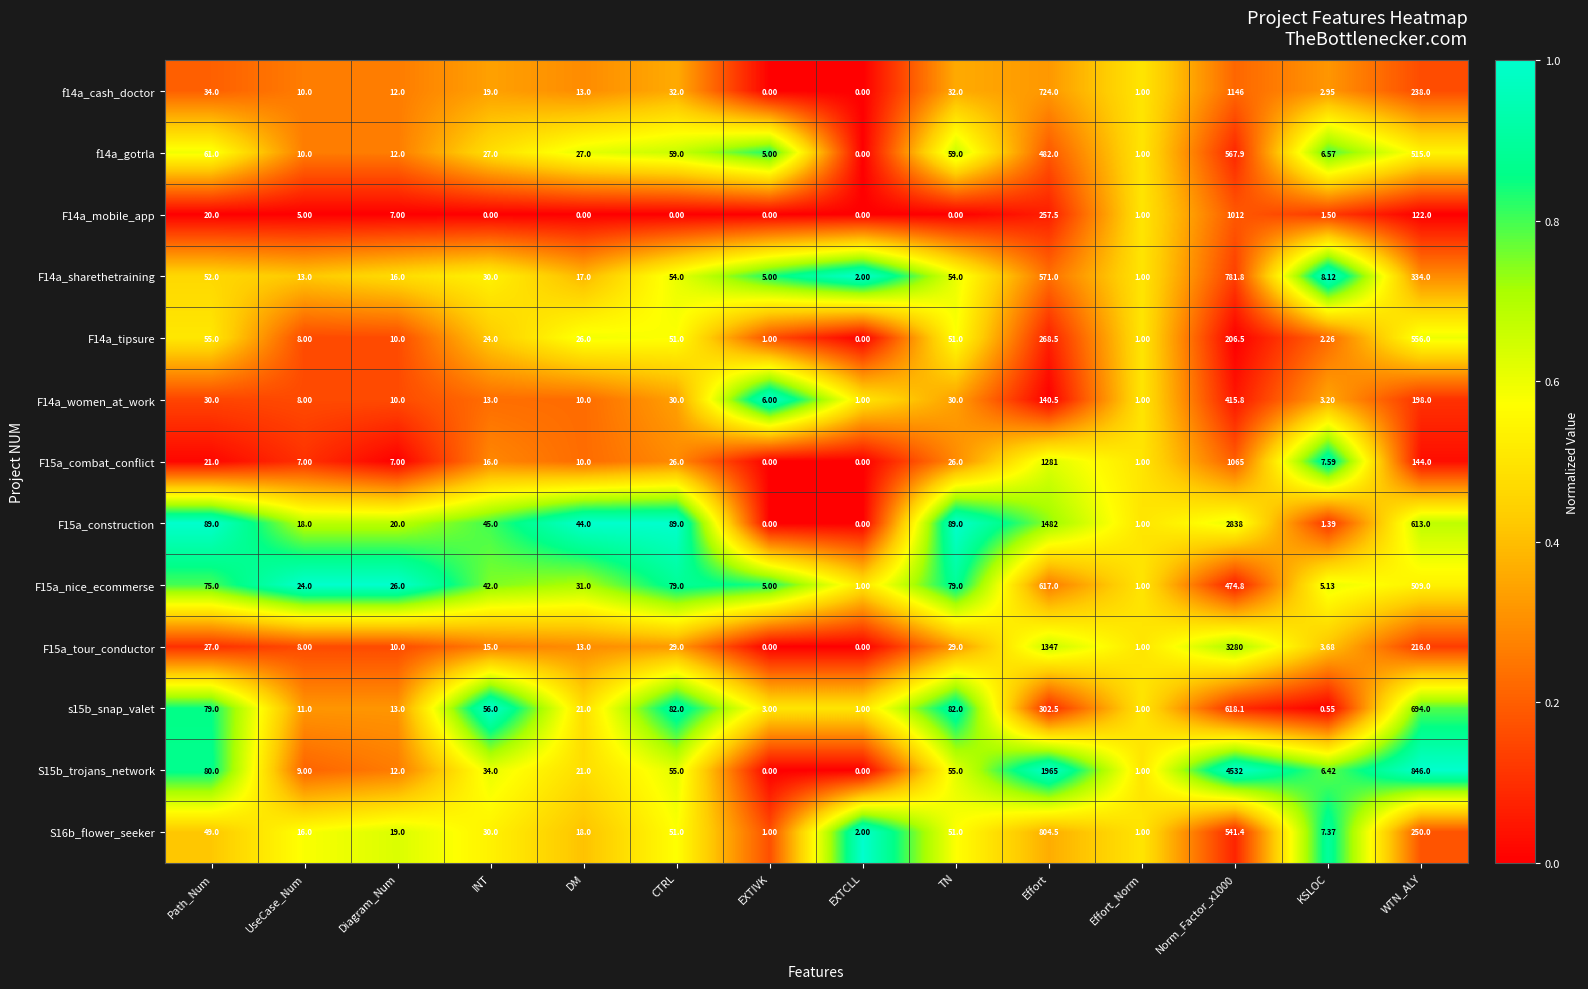

Which series has the widest spread of values?

S15b_trojans_network